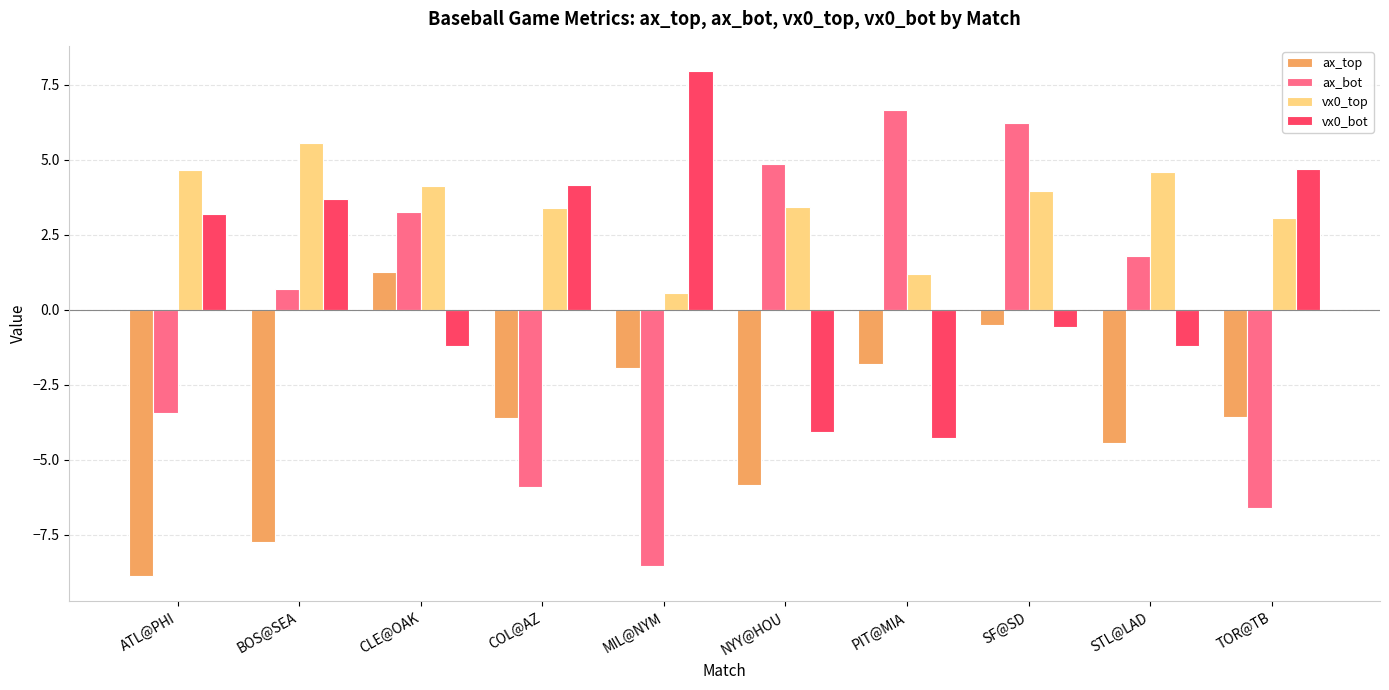

The ax_top series shows -1.9 at MIL@NYM. True or false?

True